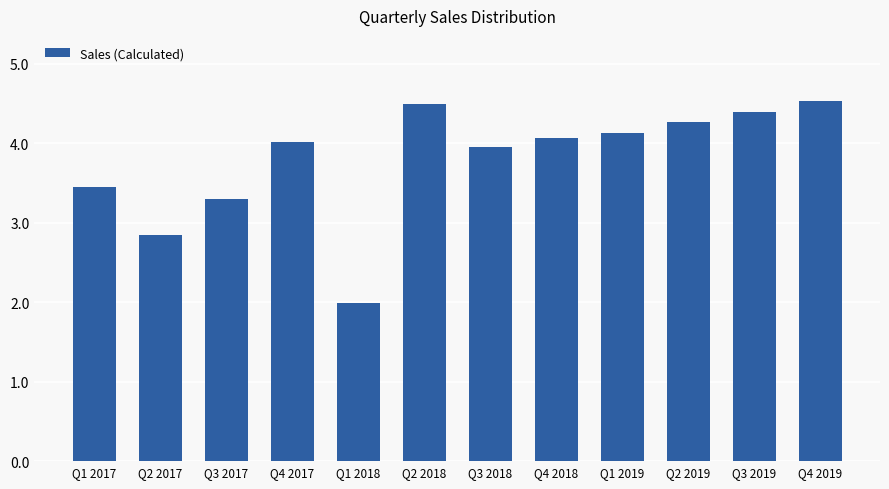

What is the sum of all values?

4545500.0